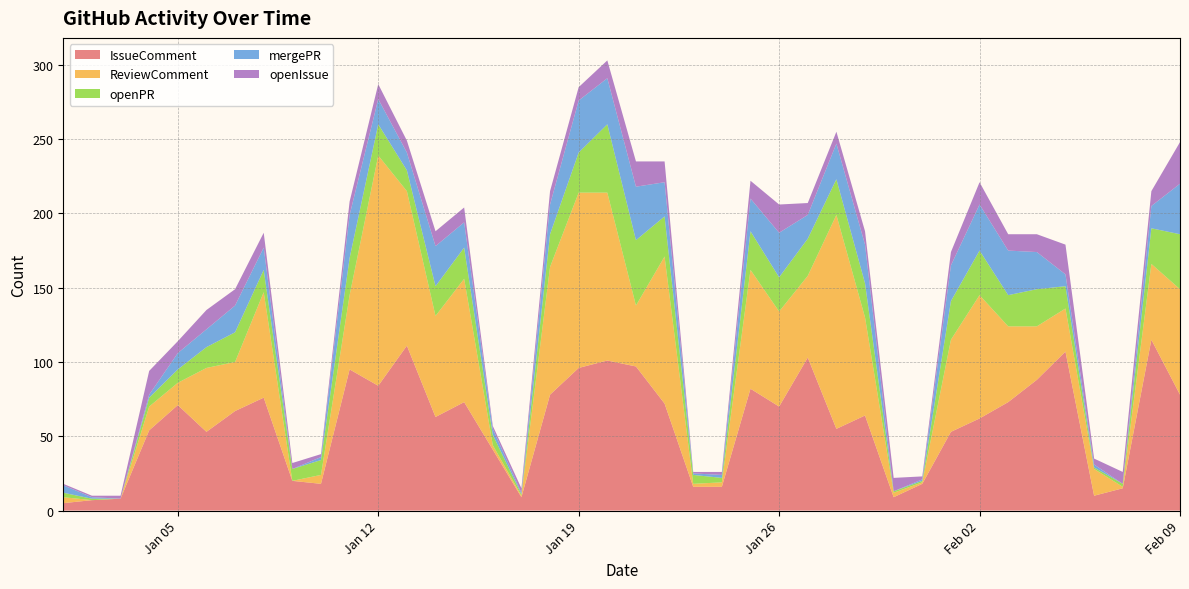

Reading left to right, list all the values displayed in this chart.

IssueComment: 2021-01-01=5	2021-01-02=7	2021-01-03=8	2021-01-04=54	2021-01-05=71	2021-01-06=53	2021-01-07=67	2021-01-08=76	2021-01-09=20	2021-01-10=18	2021-01-11=95	2021-01-12=84	2021-01-13=111	2021-01-14=63	2021-01-15=73	2021-01-16=41	2021-01-17=9	2021-01-18=78	2021-01-19=96	2021-01-20=101	2021-01-21=97	2021-01-22=72	2021-01-23=16	2021-01-24=16	2021-01-25=82	2021-01-26=70	2021-01-27=103	2021-01-28=55	2021-01-29=64	2021-01-30=9	2021-01-31=18	2021-02-01=53	2021-02-02=62	2021-02-03=73	2021-02-04=88	2021-02-05=107	2021-02-06=10	2021-02-07=15	2021-02-08=115	2021-02-09=78
ReviewComment: 2021-01-01=4	2021-01-02=0	2021-01-03=0	2021-01-04=16	2021-01-05=15	2021-01-06=43	2021-01-07=33	2021-01-08=71	2021-01-09=0	2021-01-10=6	2021-01-11=50	2021-01-12=155	2021-01-13=104	2021-01-14=68	2021-01-15=83	2021-01-16=3	2021-01-17=1	2021-01-18=86	2021-01-19=118	2021-01-20=113	2021-01-21=41	2021-01-22=99	2021-01-23=2	2021-01-24=3	2021-01-25=80	2021-01-26=64	2021-01-27=55	2021-01-28=144	2021-01-29=66	2021-01-30=3	2021-01-31=1	2021-02-01=62	2021-02-02=83	2021-02-03=51	2021-02-04=36	2021-02-05=29	2021-02-06=18	2021-02-07=1	2021-02-08=51	2021-02-09=71
openPR: 2021-01-01=3	2021-01-02=1	2021-01-03=0	2021-01-04=6	2021-01-05=9	2021-01-06=14	2021-01-07=20	2021-01-08=15	2021-01-09=8	2021-01-10=10	2021-01-11=25	2021-01-12=21	2021-01-13=14	2021-01-14=20	2021-01-15=21	2021-01-16=7	2021-01-17=1	2021-01-18=22	2021-01-19=27	2021-01-20=46	2021-01-21=44	2021-01-22=27	2021-01-23=6	2021-01-24=3	2021-01-25=26	2021-01-26=23	2021-01-27=25	2021-01-28=24	2021-01-29=23	2021-01-30=1	2021-01-31=1	2021-02-01=26	2021-02-02=30	2021-02-03=21	2021-02-04=25	2021-02-05=15	2021-02-06=1	2021-02-07=2	2021-02-08=24	2021-02-09=37
mergePR: 2021-01-01=5	2021-01-02=1	2021-01-03=0	2021-01-04=2	2021-01-05=11	2021-01-06=12	2021-01-07=18	2021-01-08=15	2021-01-09=0	2021-01-10=2	2021-01-11=29	2021-01-12=17	2021-01-13=12	2021-01-14=27	2021-01-15=17	2021-01-16=4	2021-01-17=1	2021-01-18=20	2021-01-19=35	2021-01-20=31	2021-01-21=36	2021-01-22=23	2021-01-23=1	2021-01-24=2	2021-01-25=22	2021-01-26=30	2021-01-27=16	2021-01-28=24	2021-01-29=26	2021-01-30=0	2021-01-31=1	2021-02-01=24	2021-02-02=31	2021-02-03=30	2021-02-04=25	2021-02-05=8	2021-02-06=2	2021-02-07=0	2021-02-08=15	2021-02-09=34
openIssue: 2021-01-01=1	2021-01-02=1	2021-01-03=2	2021-01-04=16	2021-01-05=8	2021-01-06=13	2021-01-07=11	2021-01-08=10	2021-01-09=4	2021-01-10=2	2021-01-11=9	2021-01-12=10	2021-01-13=8	2021-01-14=10	2021-01-15=10	2021-01-16=2	2021-01-17=3	2021-01-18=9	2021-01-19=9	2021-01-20=12	2021-01-21=17	2021-01-22=14	2021-01-23=1	2021-01-24=2	2021-01-25=12	2021-01-26=19	2021-01-27=8	2021-01-28=8	2021-01-29=9	2021-01-30=9	2021-01-31=2	2021-02-01=9	2021-02-02=15	2021-02-03=11	2021-02-04=12	2021-02-05=20	2021-02-06=4	2021-02-07=8	2021-02-08=10	2021-02-09=28